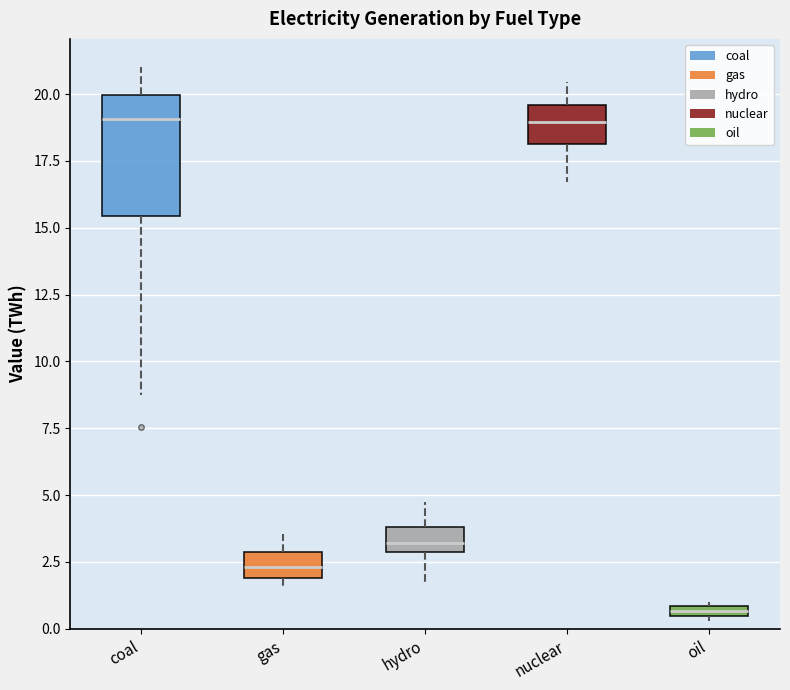

Which box is the tallest, from its lower edge to its upper edge?

coal